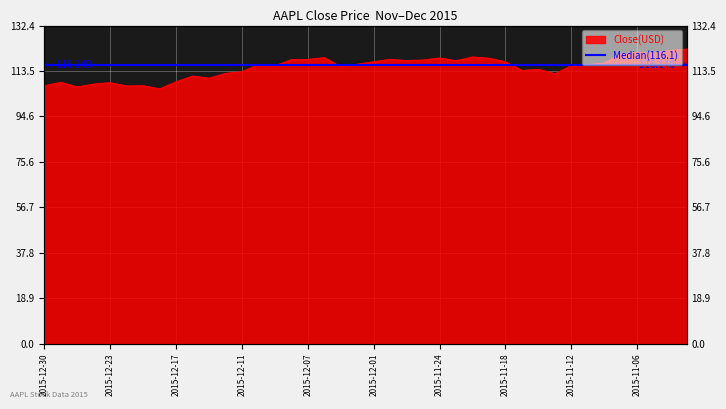

List the labels in order of value, smallest first.

2015-12-18, 2015-12-28, 2015-12-22, 2015-12-30, 2015-12-21, 2015-12-24, 2015-12-23, 2015-12-29, 2015-12-17, 2015-12-15, 2015-12-16, 2015-11-13, 2015-12-14, 2015-12-11, 2015-11-17, 2015-11-16, 2015-12-03, 2015-12-09, 2015-11-12, 2015-11-11, 2015-12-10, 2015-12-02, 2015-11-10, 2015-11-18, 2015-12-01, 2015-11-23, 2015-11-27, 2015-11-25, 2015-12-08, 2015-12-07, 2015-11-30, 2015-11-19, 2015-11-24, 2015-12-04, 2015-11-20, 2015-11-09, 2015-11-05, 2015-11-06, 2015-11-04, 2015-11-03